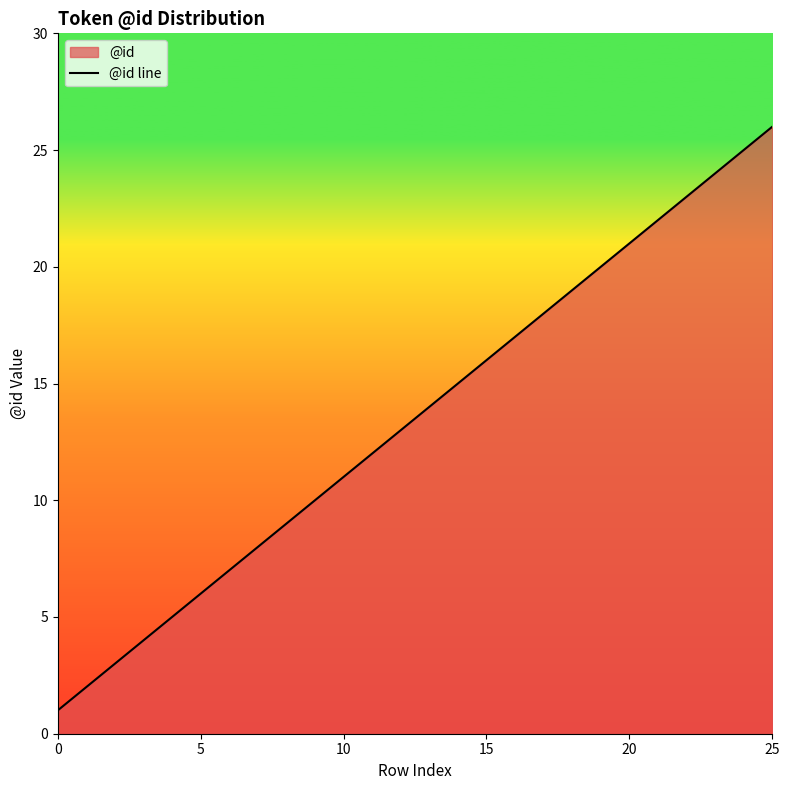

How many lines are shown in the chart?

1